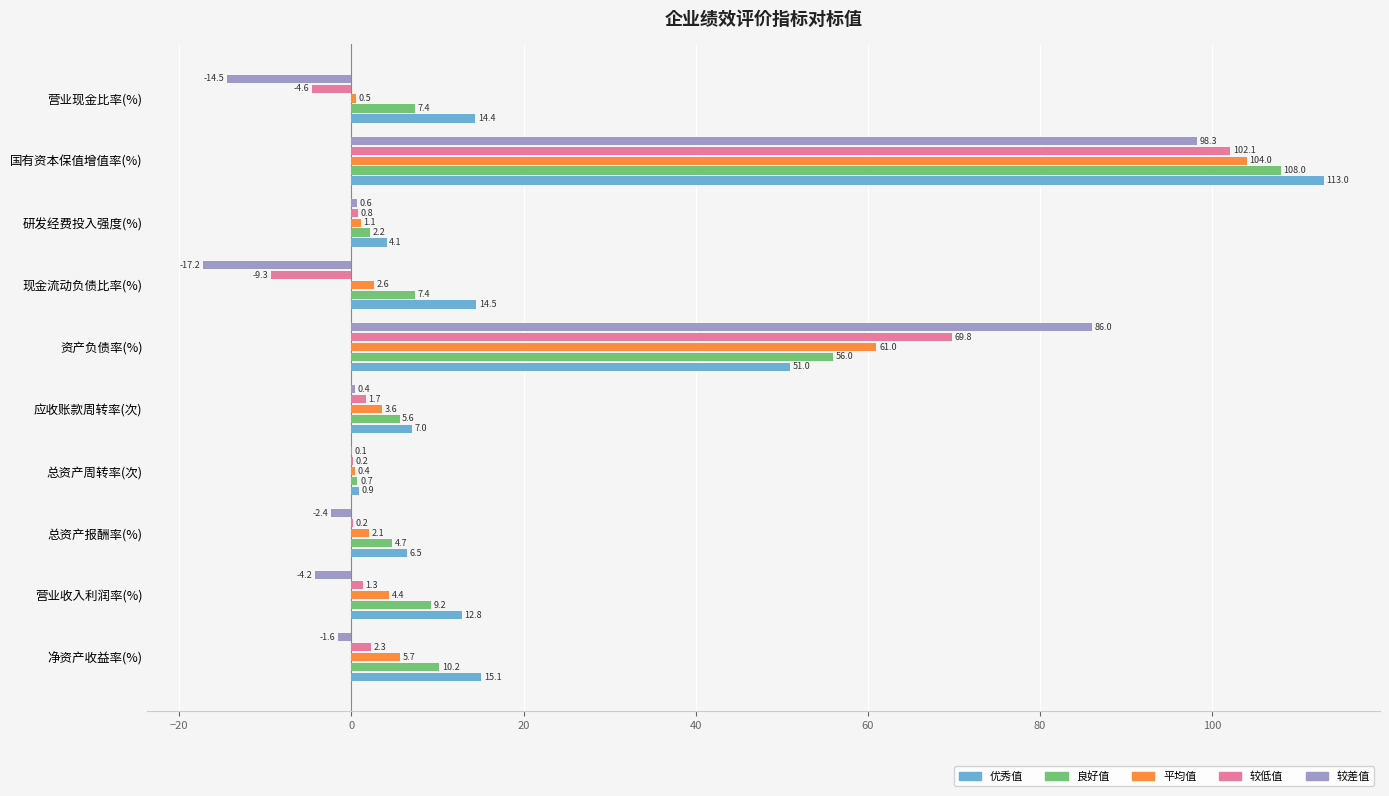

What is the greatest value displayed?

113.0